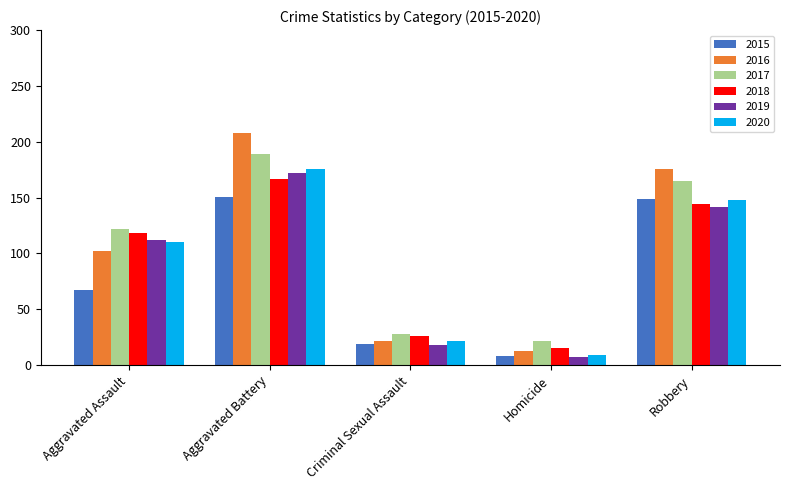

How many categories are shown in the chart?

5